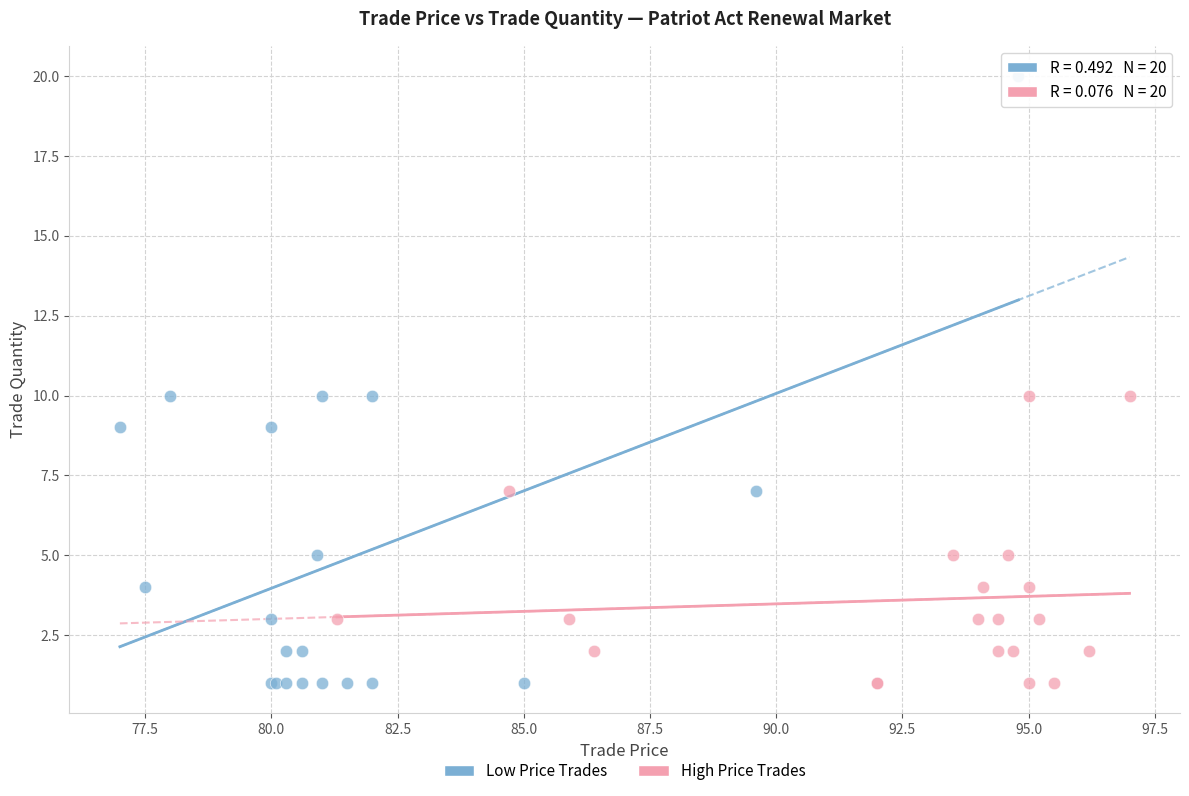

What are all the series names shown in the legend?

Low Price Trades, High Price Trades